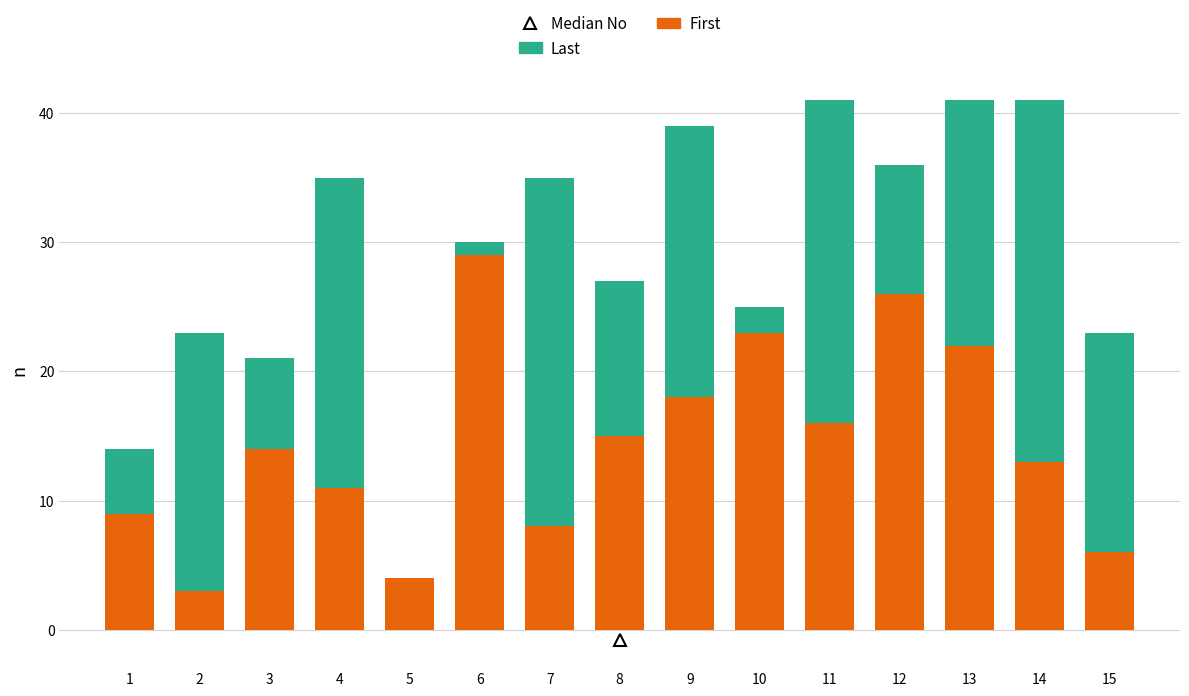

The First series shows 26 at 12. True or false?

True